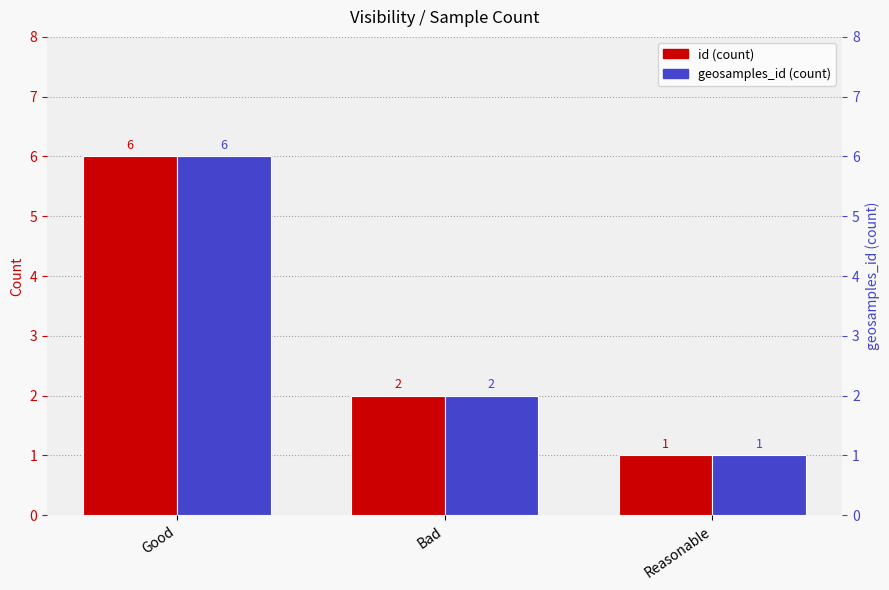

True or false: id (count) has a value of 6 at Good.

True